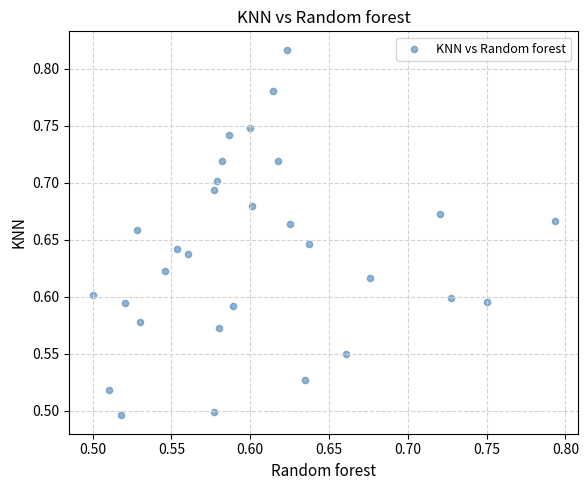

What is the range of Y values (max minus min)?

0.3